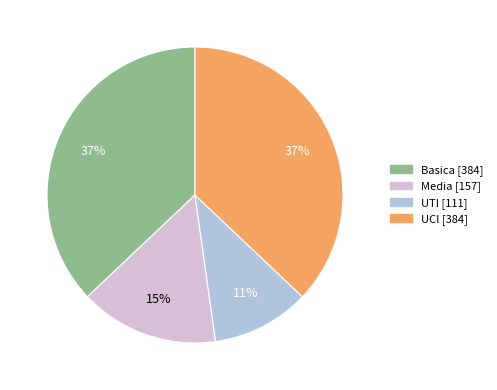

What is the ratio of the value at UCI to the value at Basica?

1.0